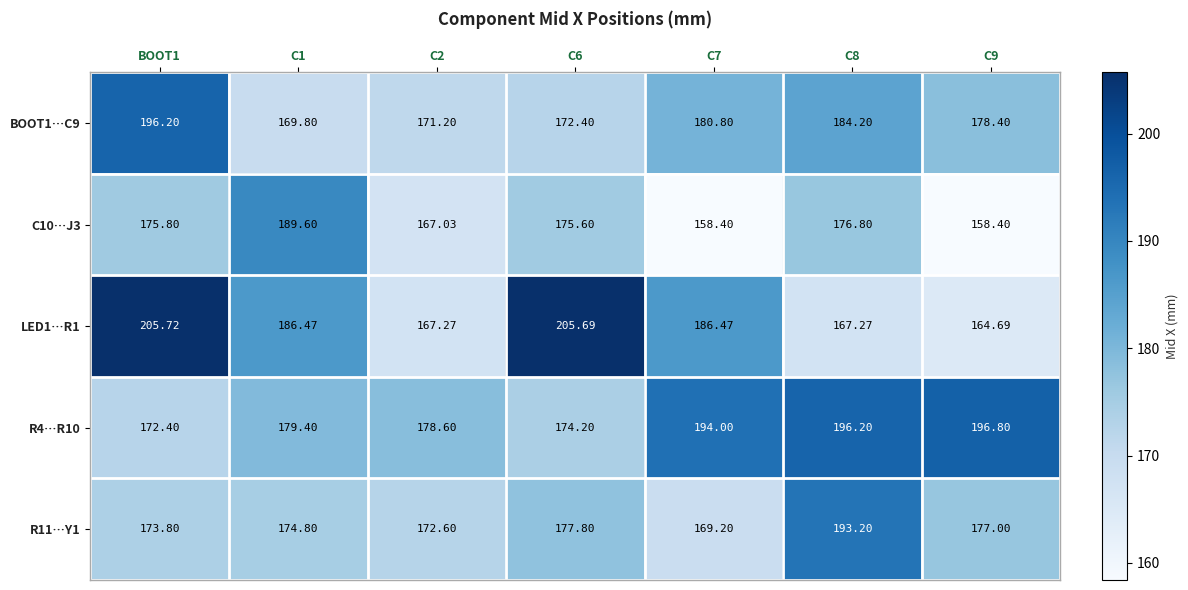

Is the value of R4…R10 at C9 greater than the value of R11…Y1 at C2?

Yes